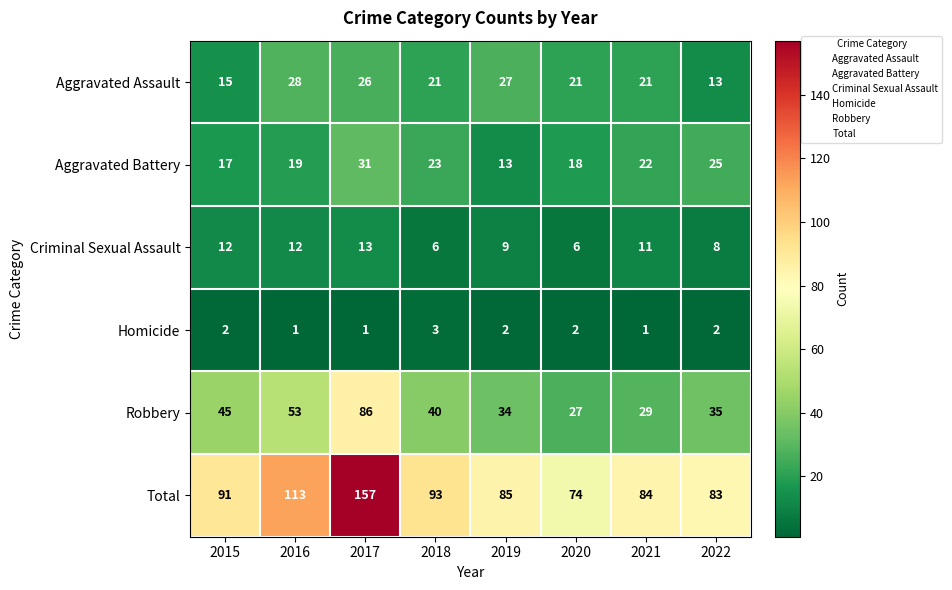

The Homicide series shows 1 at 2015. True or false?

False